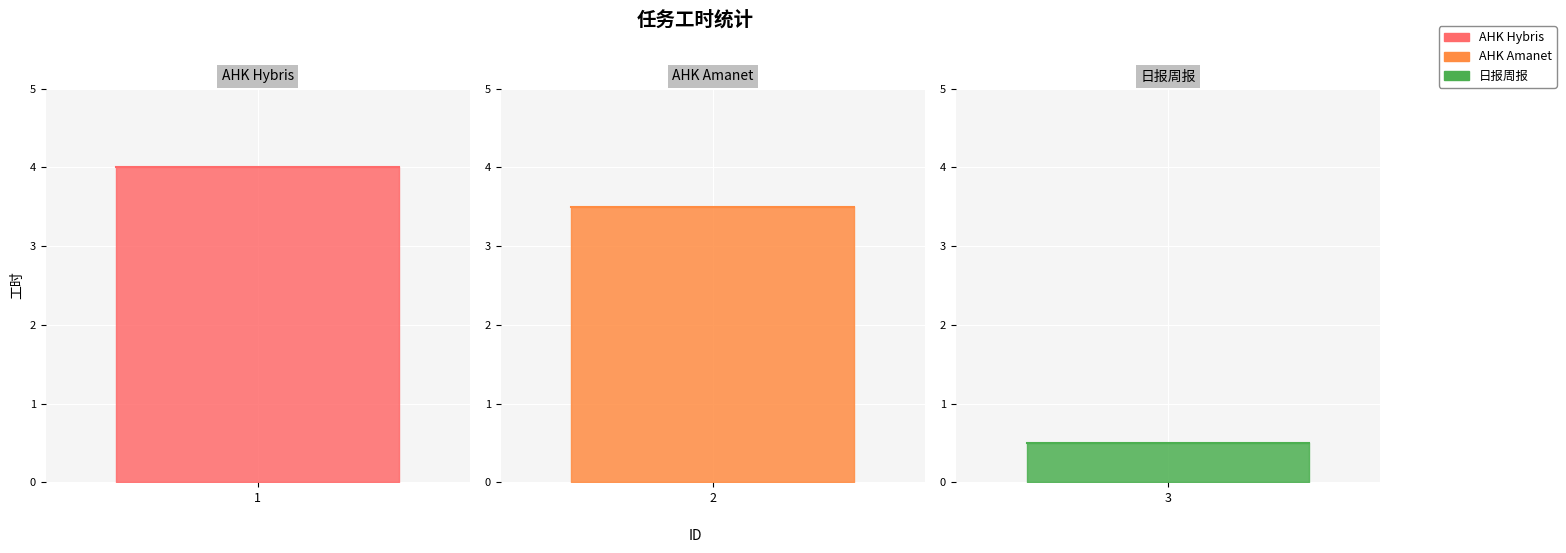

Reading left to right, transcribe all the data shown in this chart.

1=4.0	2=3.5	3=0.5